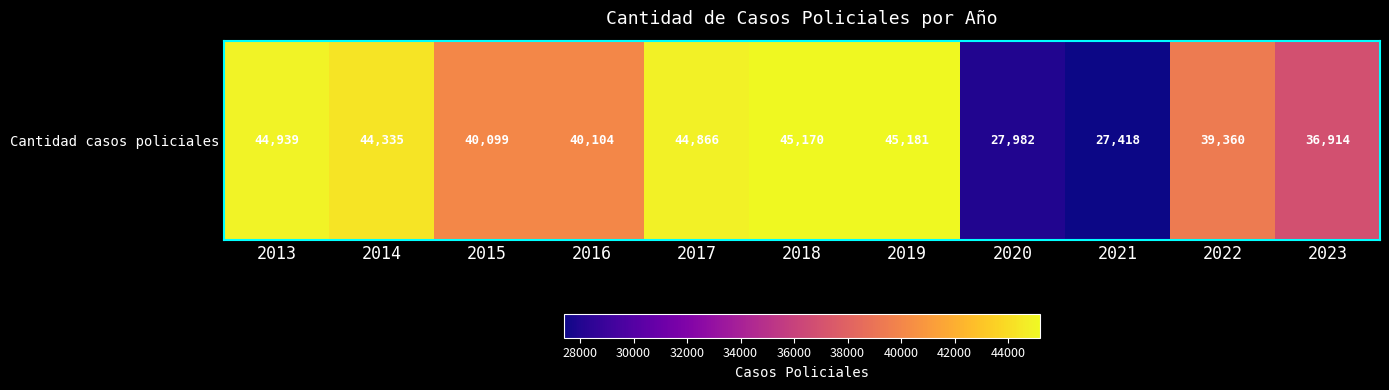

Reading left to right, what are all the values shown in this chart?

2013=44939	2014=44335	2015=40099	2016=40104	2017=44866	2018=45170	2019=45181	2020=27982	2021=27418	2022=39360	2023=36914